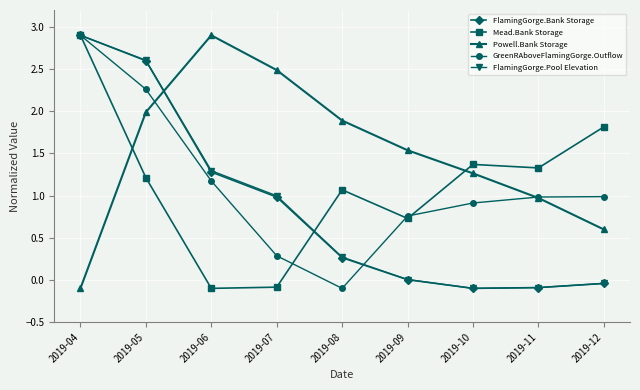

What is the maximum value for GreenRAboveFlamingGorge.Outflow?

2.9